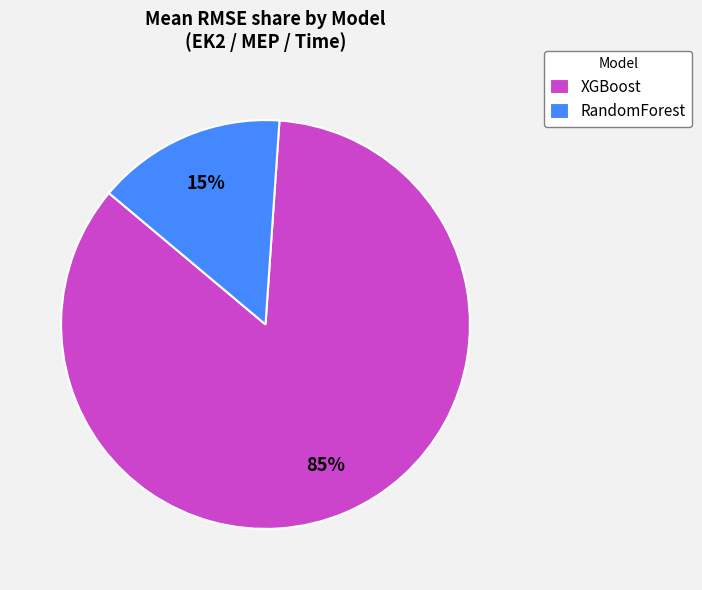

How many slices are in this pie chart?

2